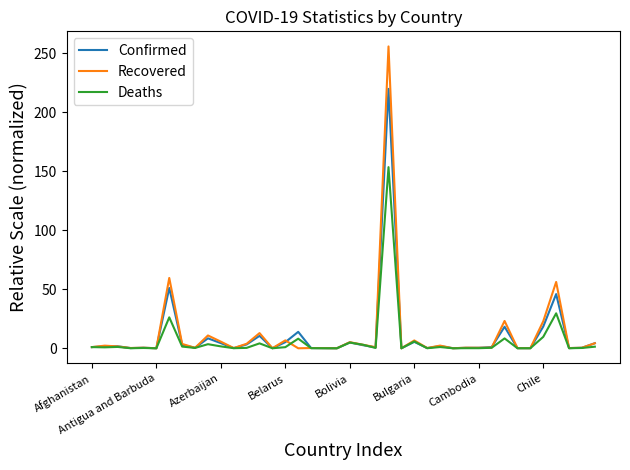

Rank the series by their maximum value, from highest to lowest.

Recovered, Confirmed, Deaths